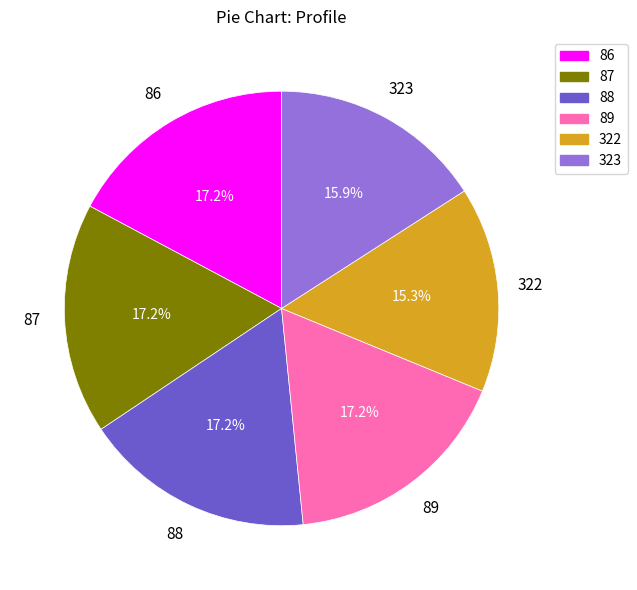

What is the smallest slice in the pie chart?

322